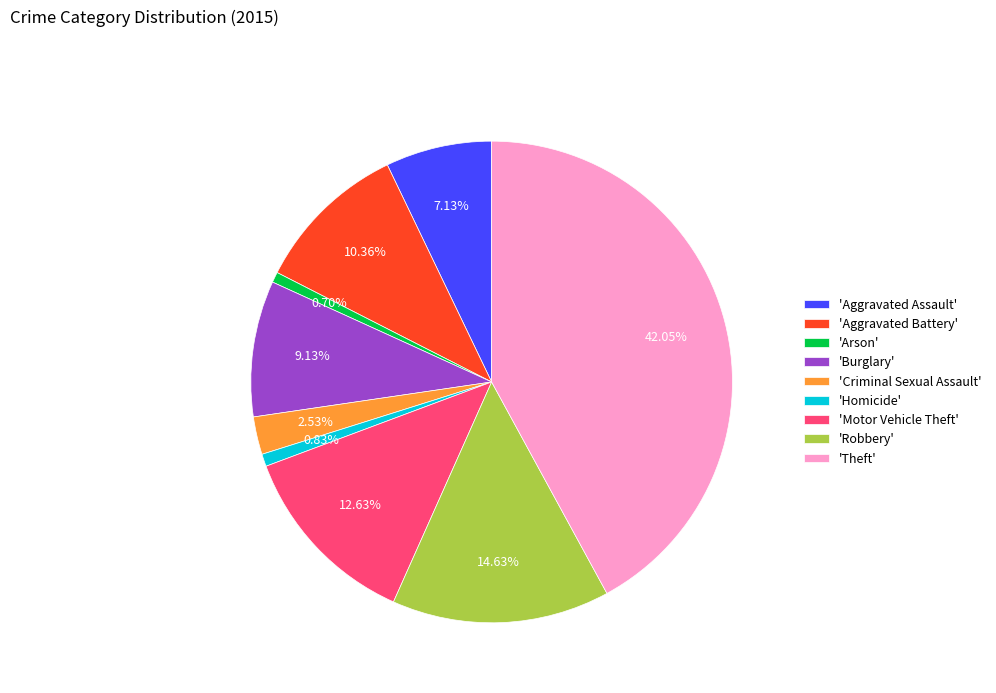

How many segments does this pie chart have?

9